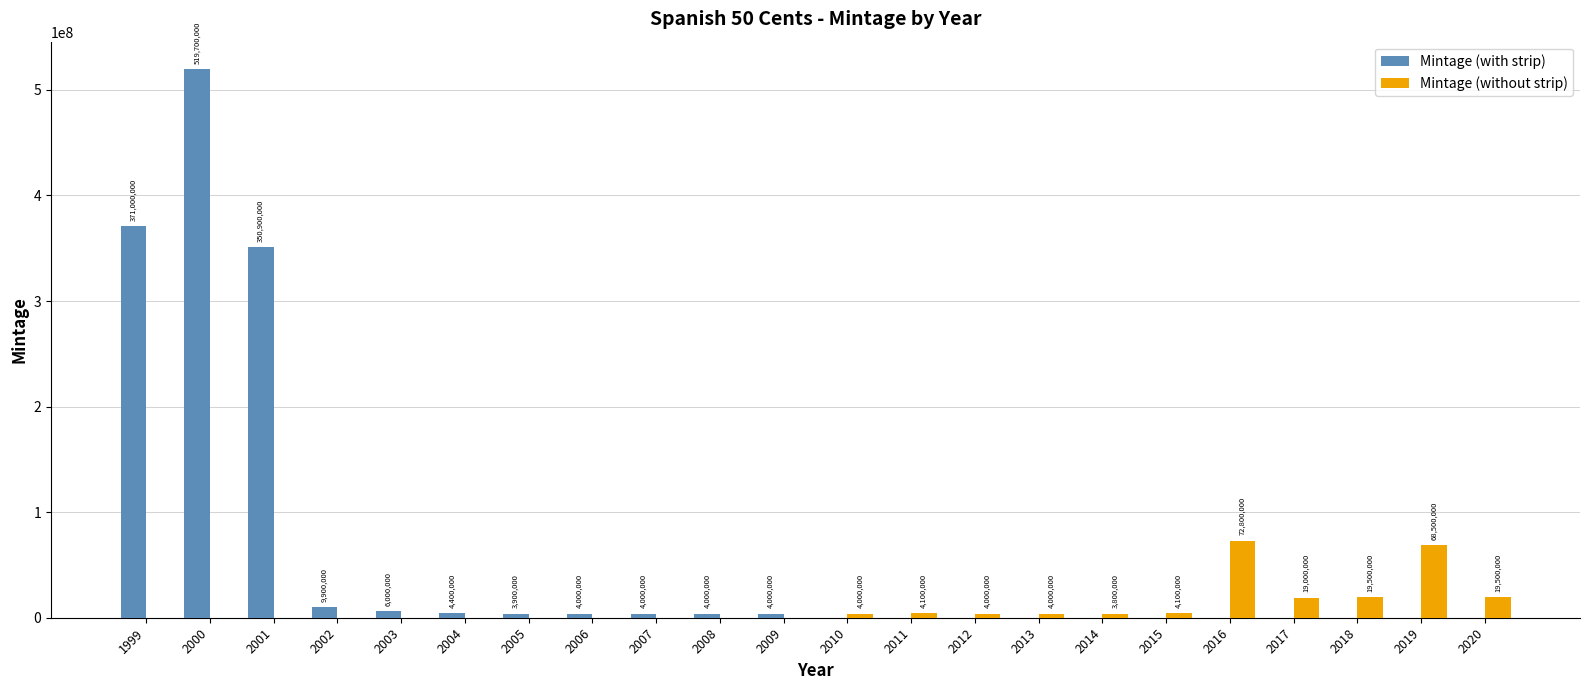

What is the approximate value of Mintage (without strip) at 2019?

68500000